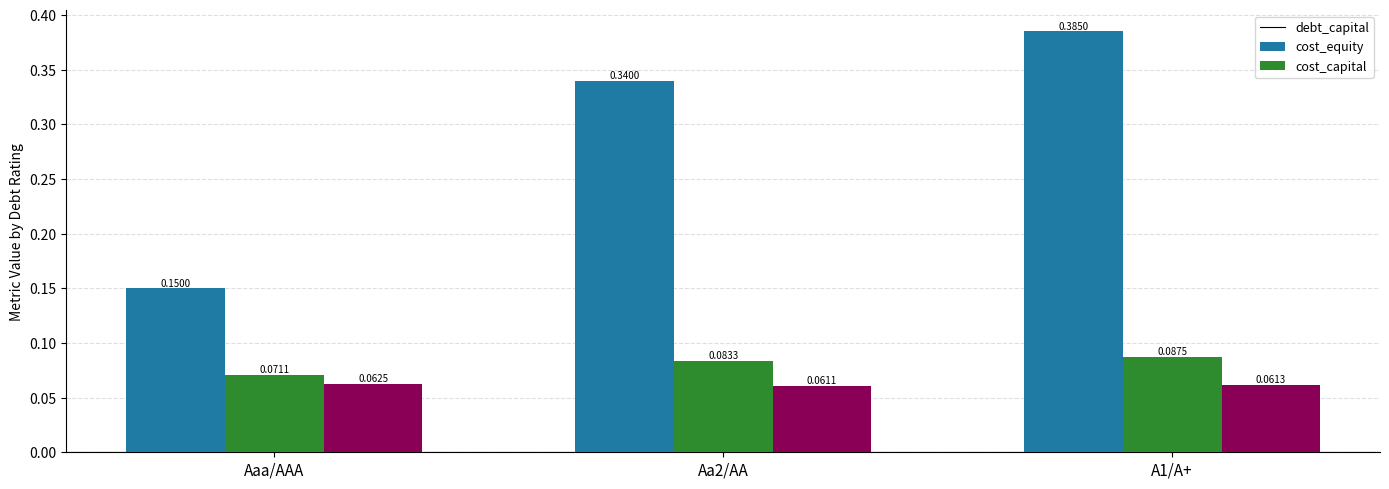

What is the label of the 3rd bar from the right?

Aaa/AAA